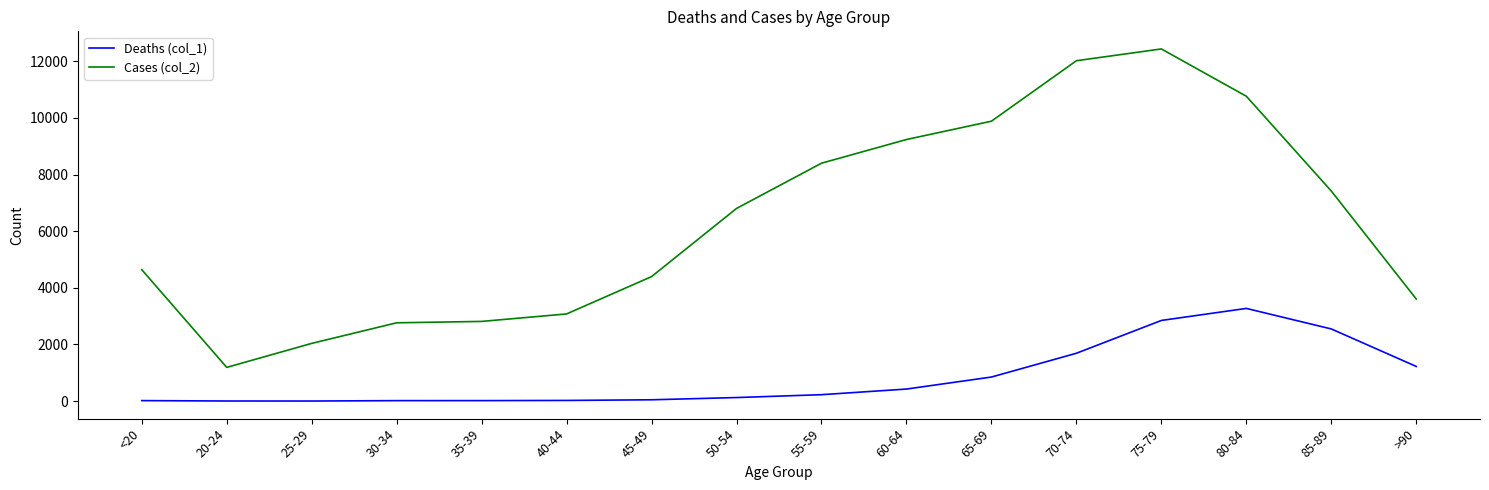

Which series has the widest spread of values?

Cases (col_2)